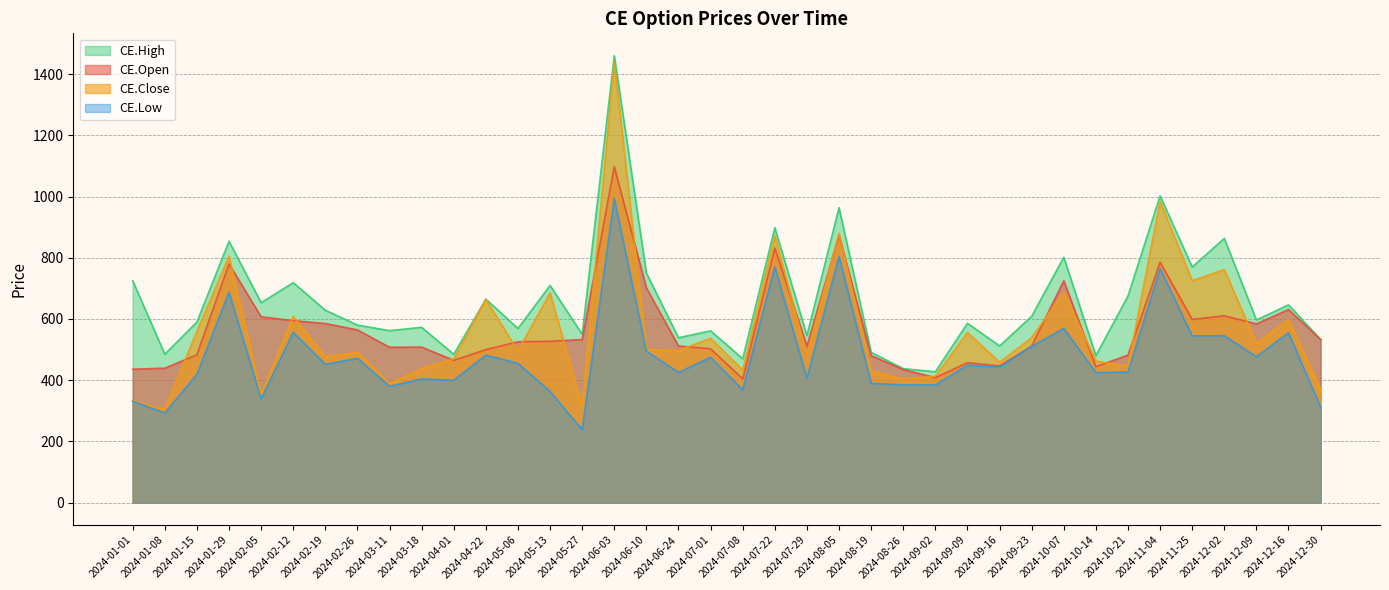

How many data points in CE.Low are above 449?

19